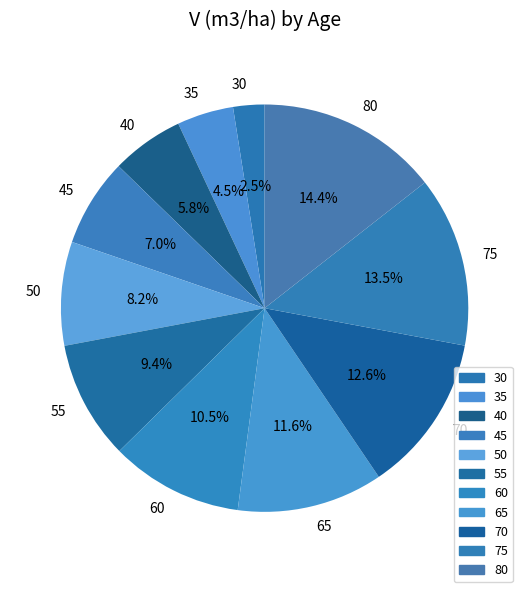

To the nearest percent, what is the combined percentage of 65 and 40?

17%